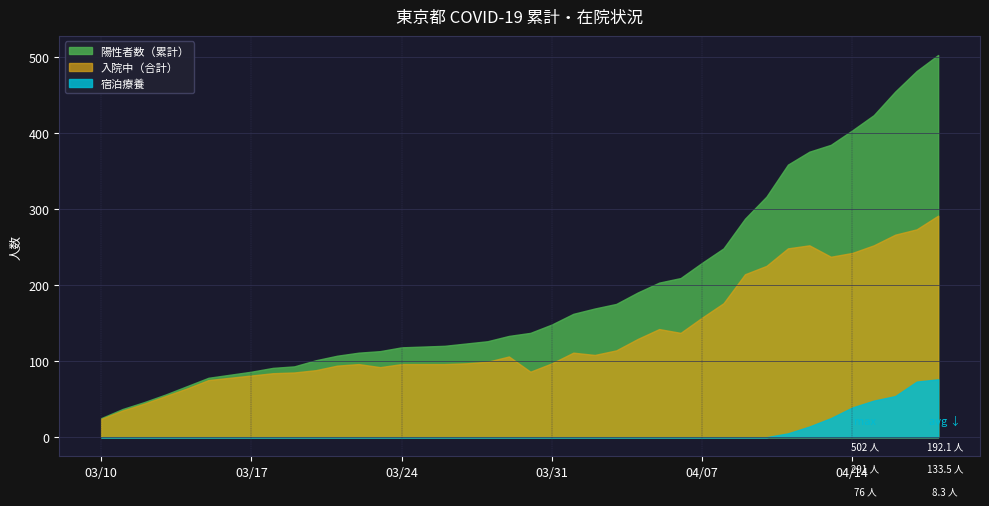

What is the total value across all series at 2020-03-10?

49